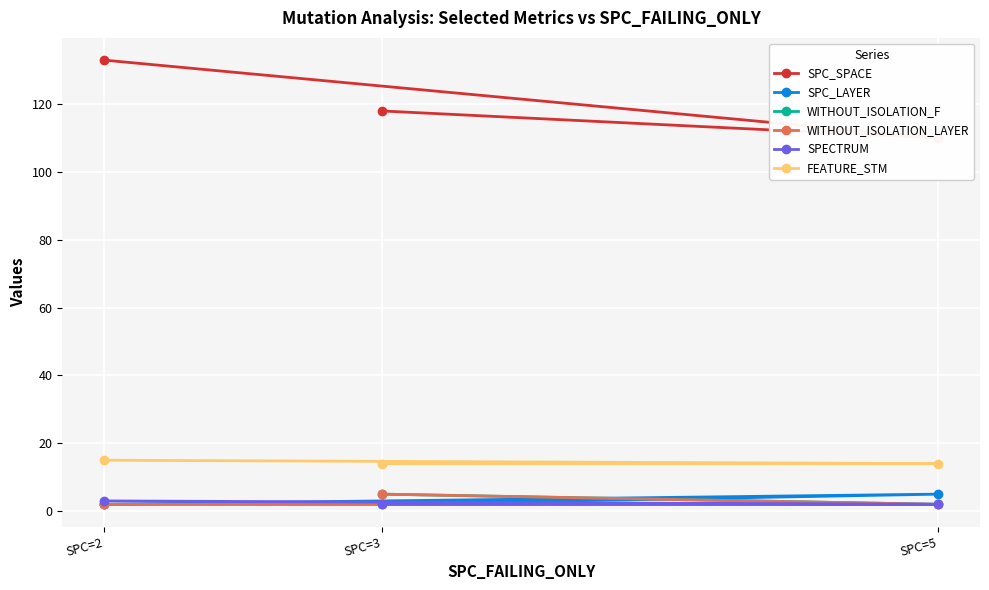

At which category is the sum across all series the highest?

SPC=2